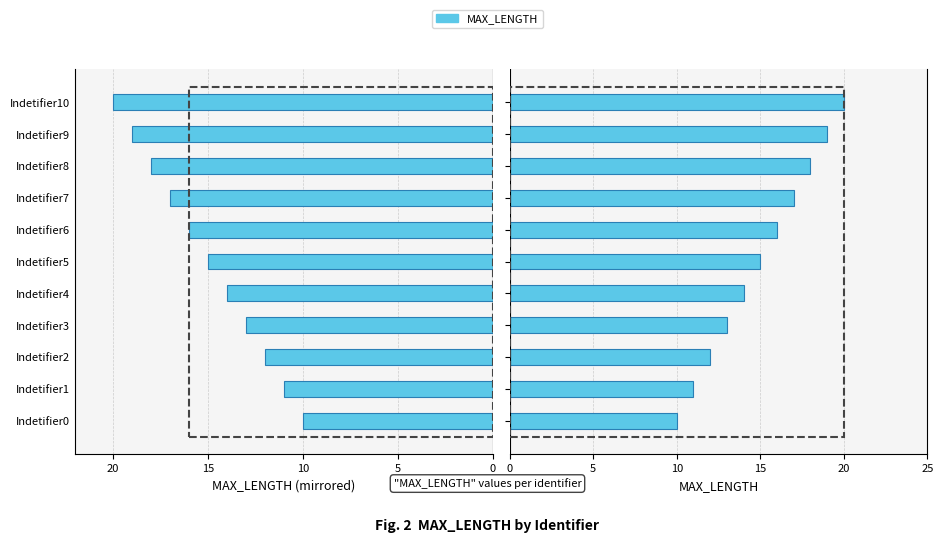

Which series has the widest spread of values?

MAX_LENGTH (left)